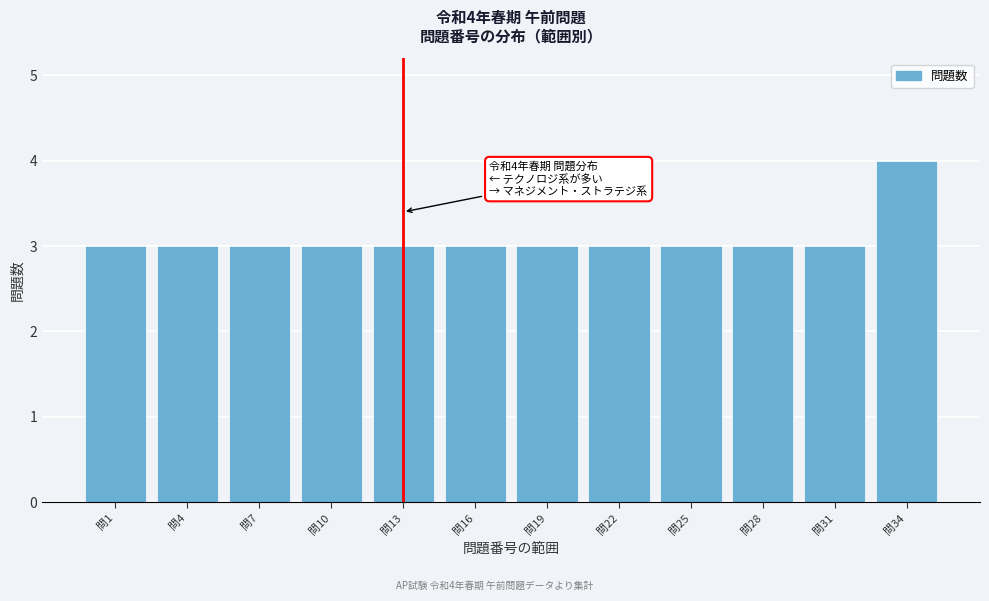

Reading right to left, what are all the values shown in this chart?

問34=4	問31=3	問28=3	問25=3	問22=3	問19=3	問16=3	問13=3	問10=3	問7=3	問4=3	問1=3